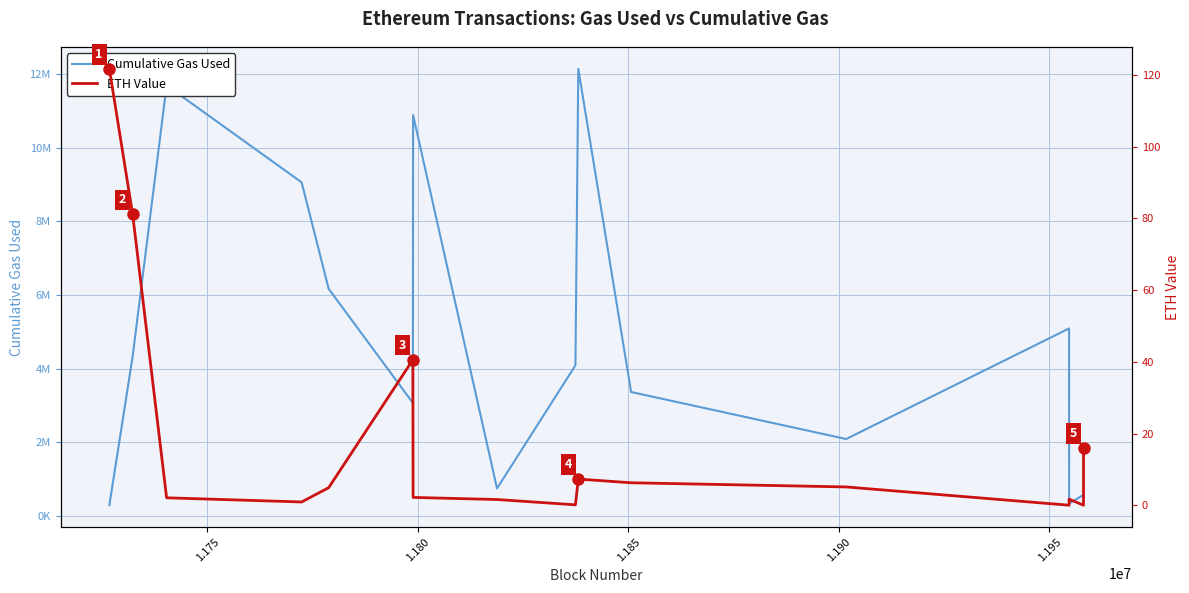

Which series has the widest spread of values?

Cumulative Gas Used